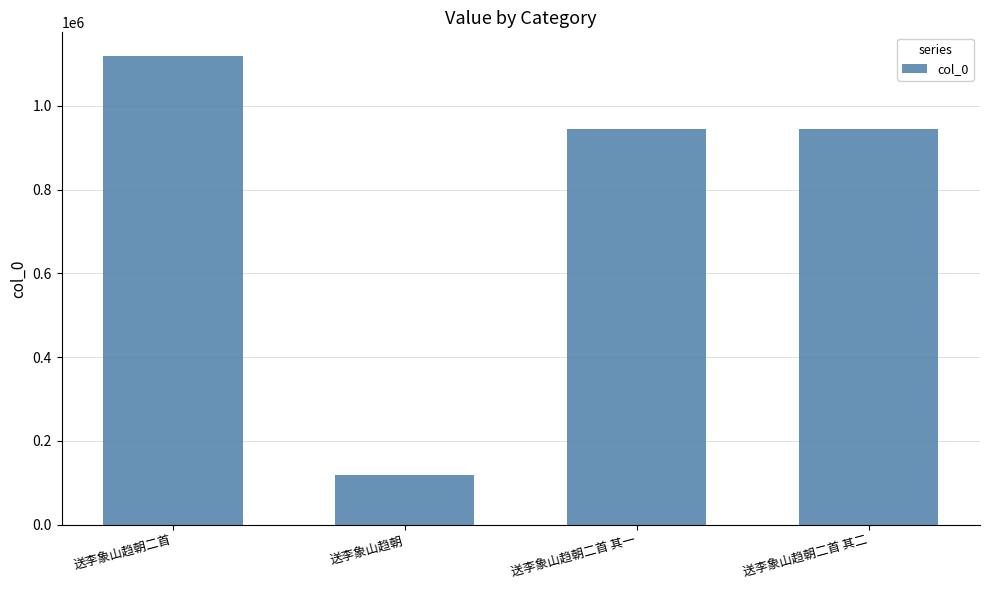

What is the average value?

781856